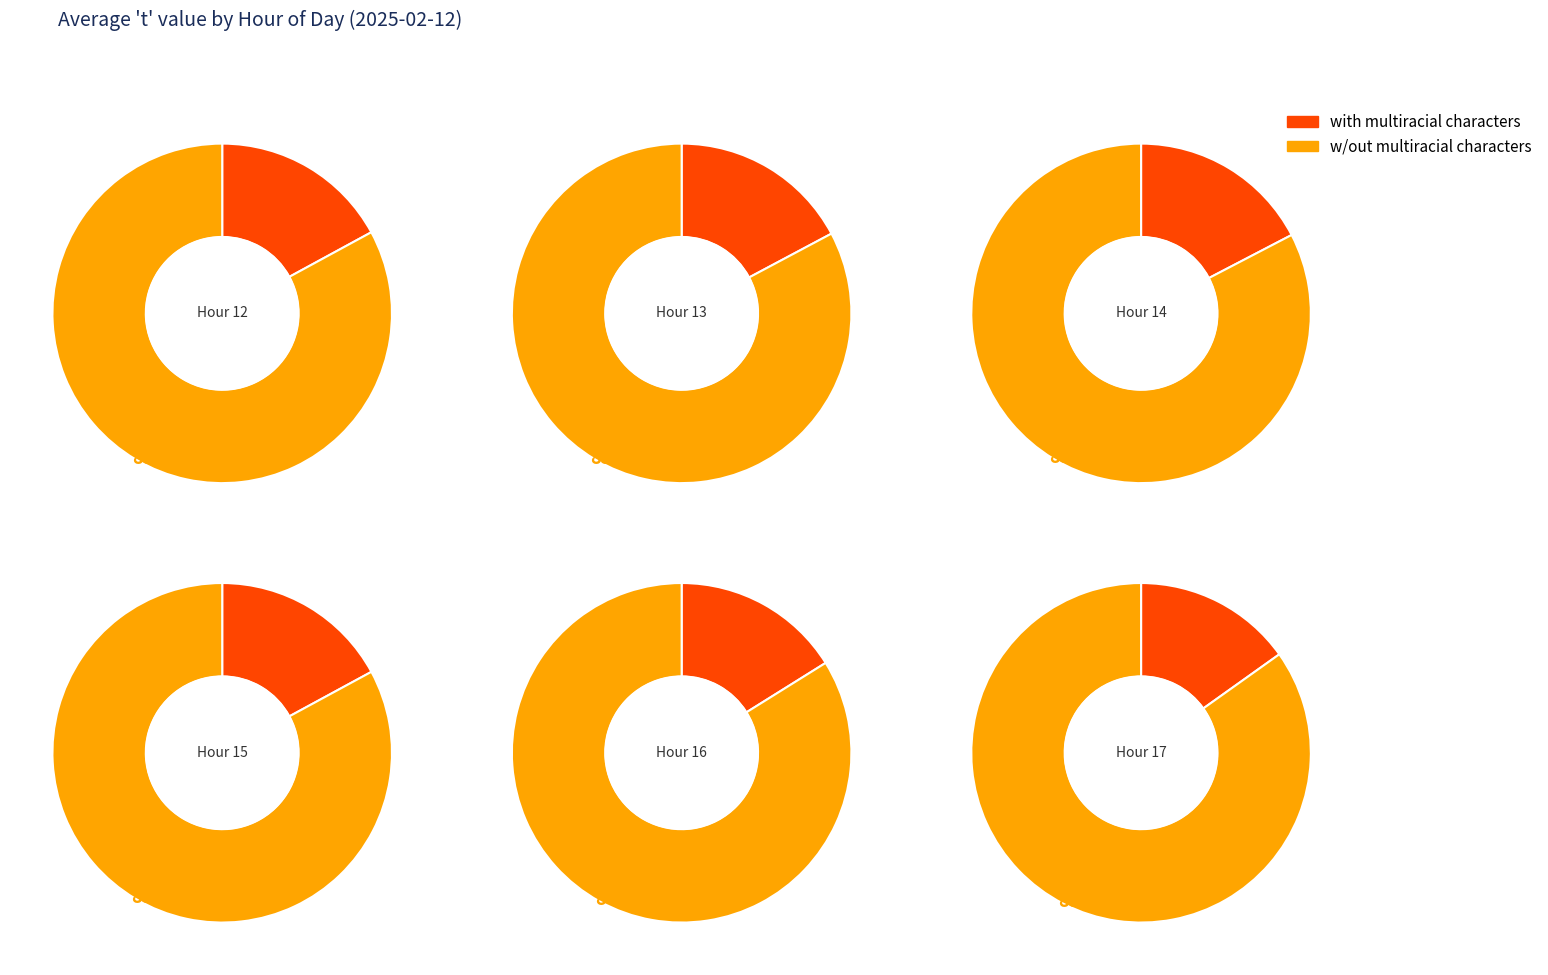

True or false: 12 accounts for 39% of the total.

False